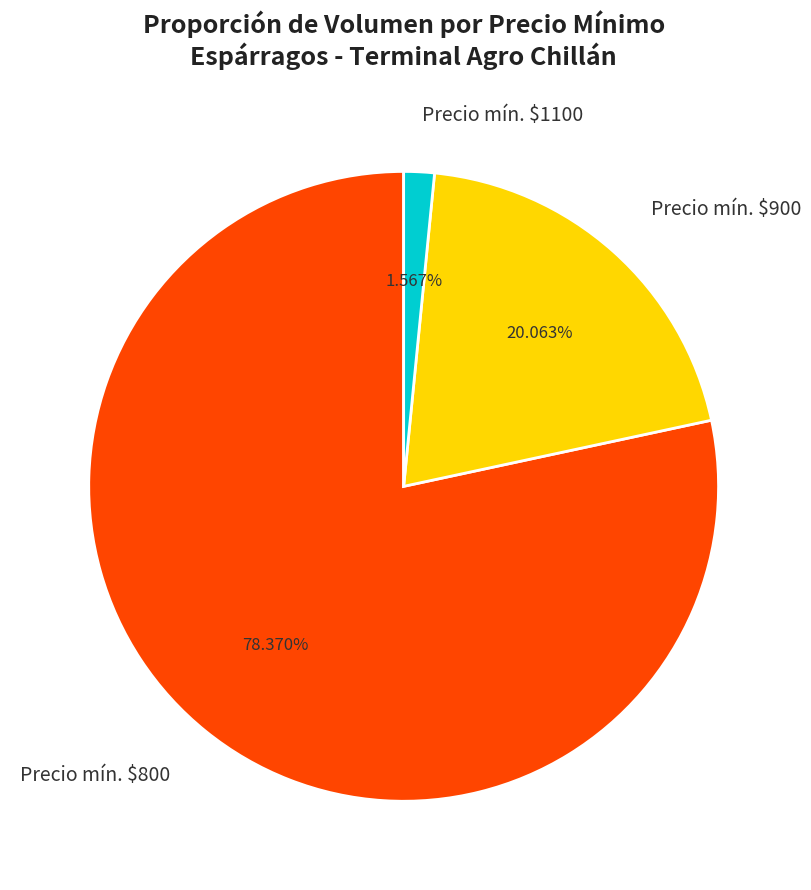

Count the number of slices in the pie.

3